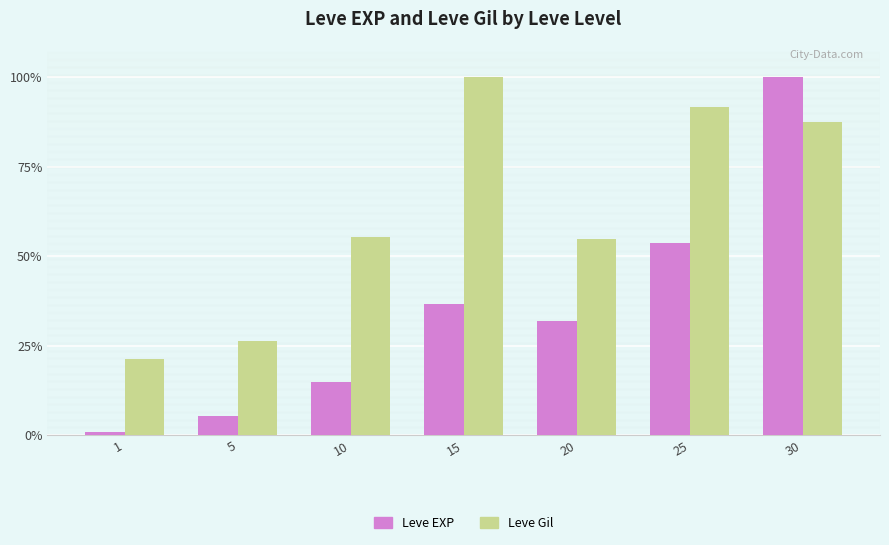

What is the sum of all Leve EXP values?

243.2